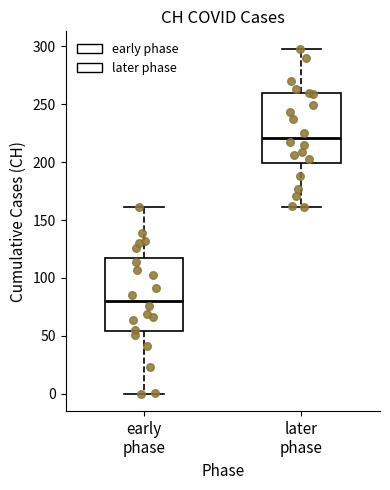

Where does the lower whisker of the box for early phase end on the y-axis? The values are not printed on the chart, so give them approximately, as read against the axis.

0